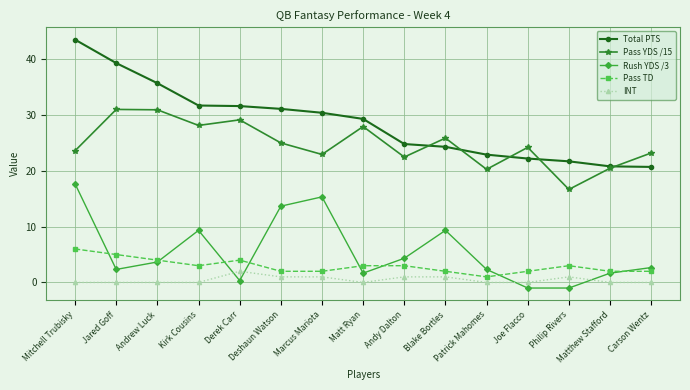

The Total PTS series shows 77.3 at Mitchell Trubisky. True or false?

False